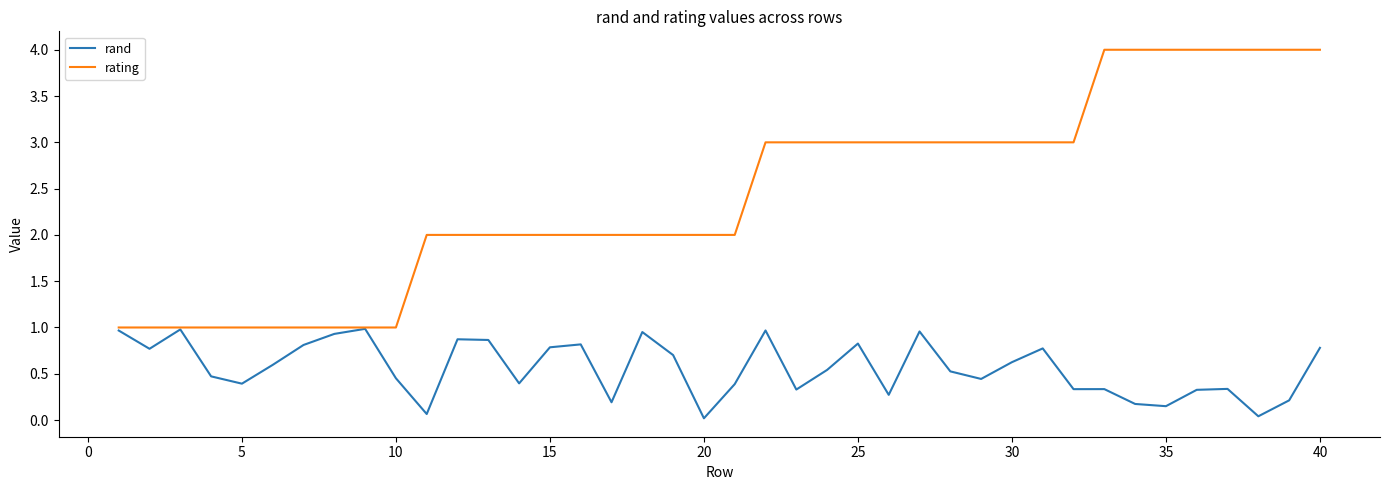

Which series has the largest total across all categories?

rating